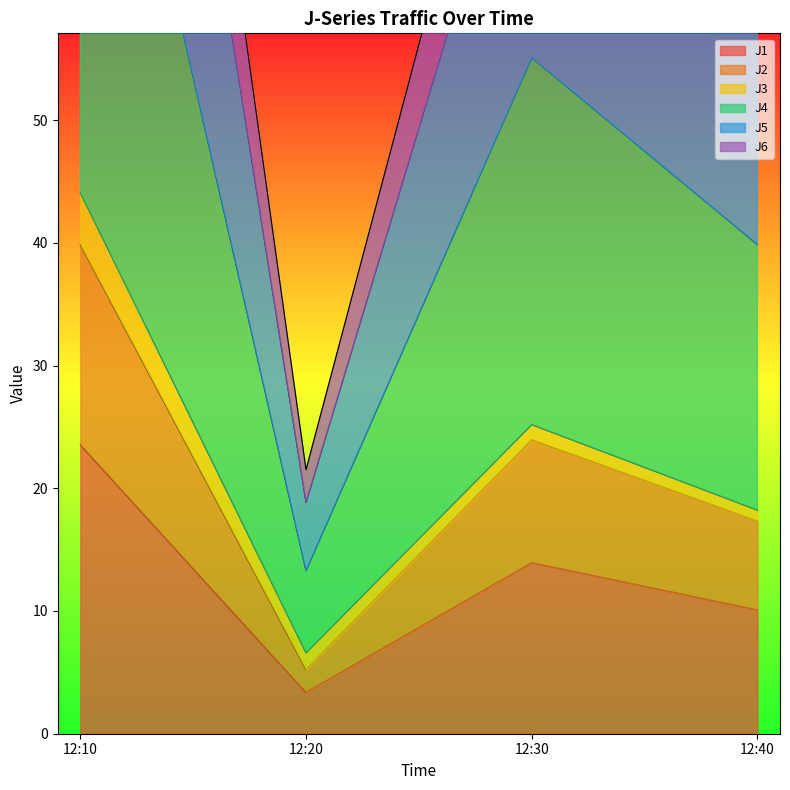

Where is the first local maximum for J1?

12:30